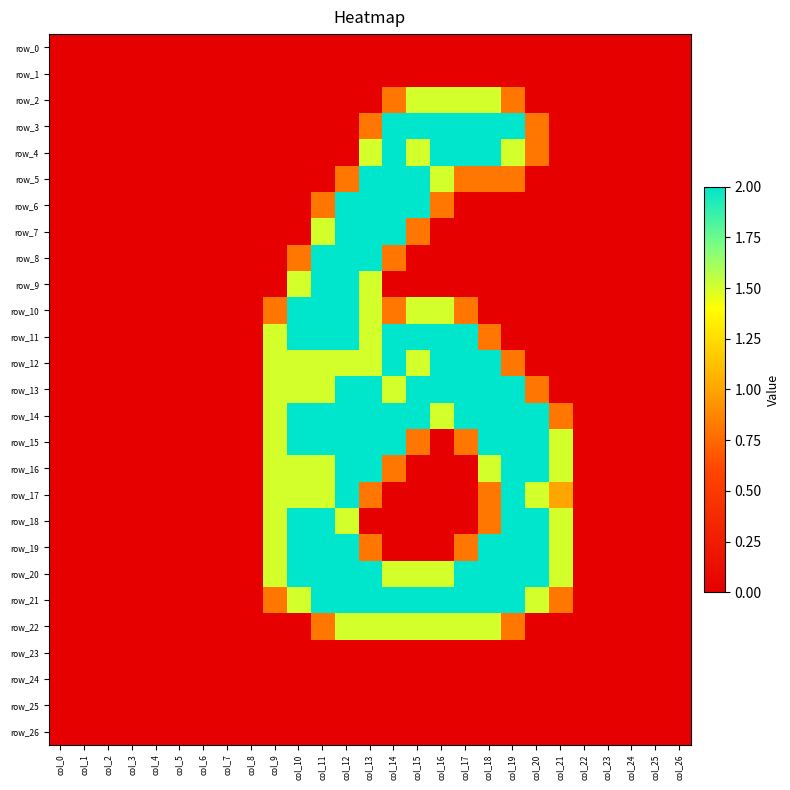

Which has a higher value, col_1 or col_3?

col_1